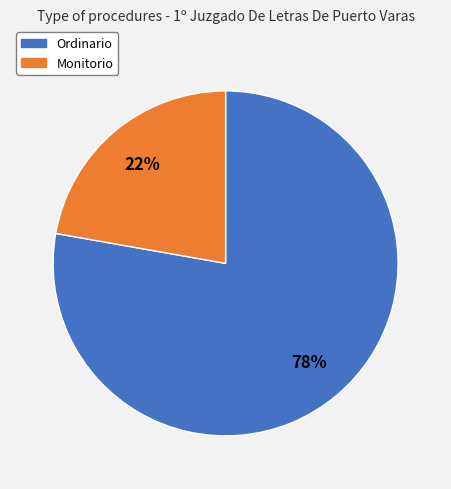

To the nearest percent, what percentage of the pie is Monitorio?

22%